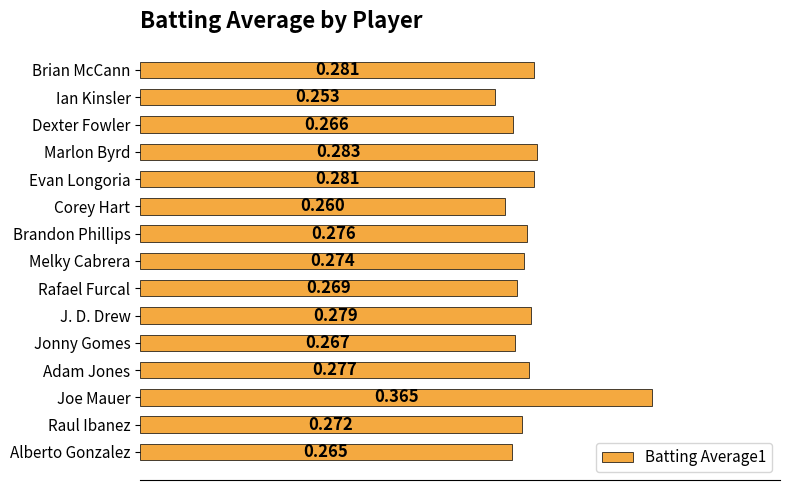

Does the chart contain stacked bars?

No